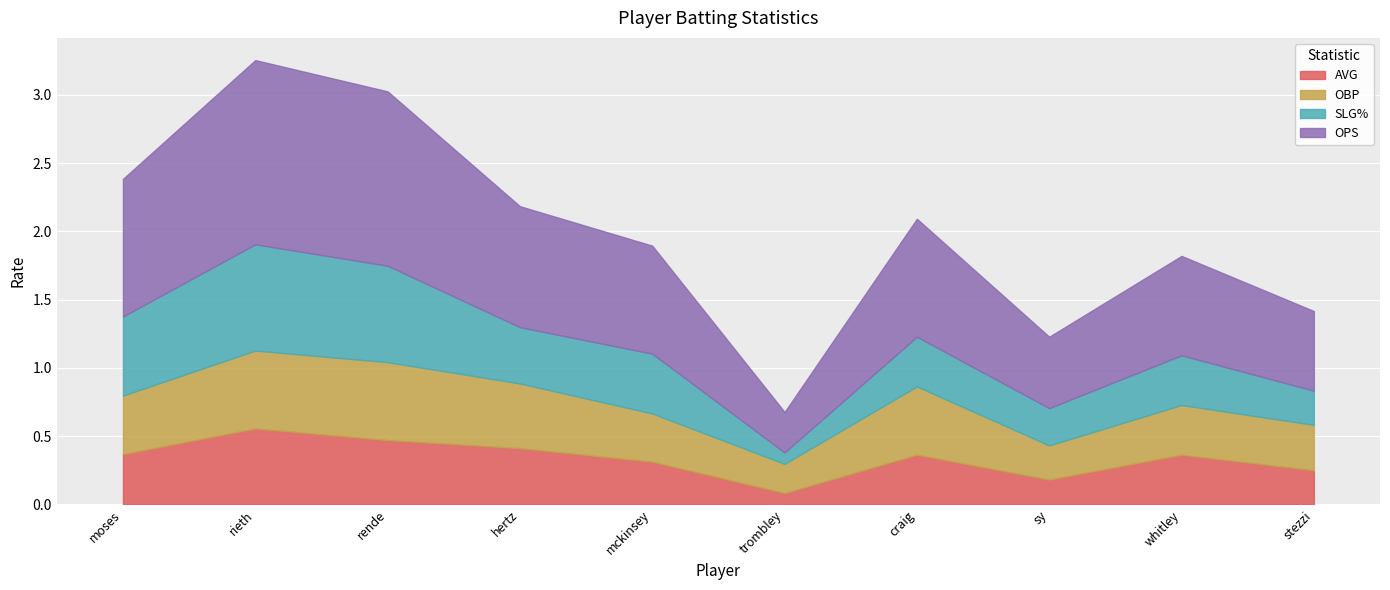

Which has a higher value, craig or trombley?

craig